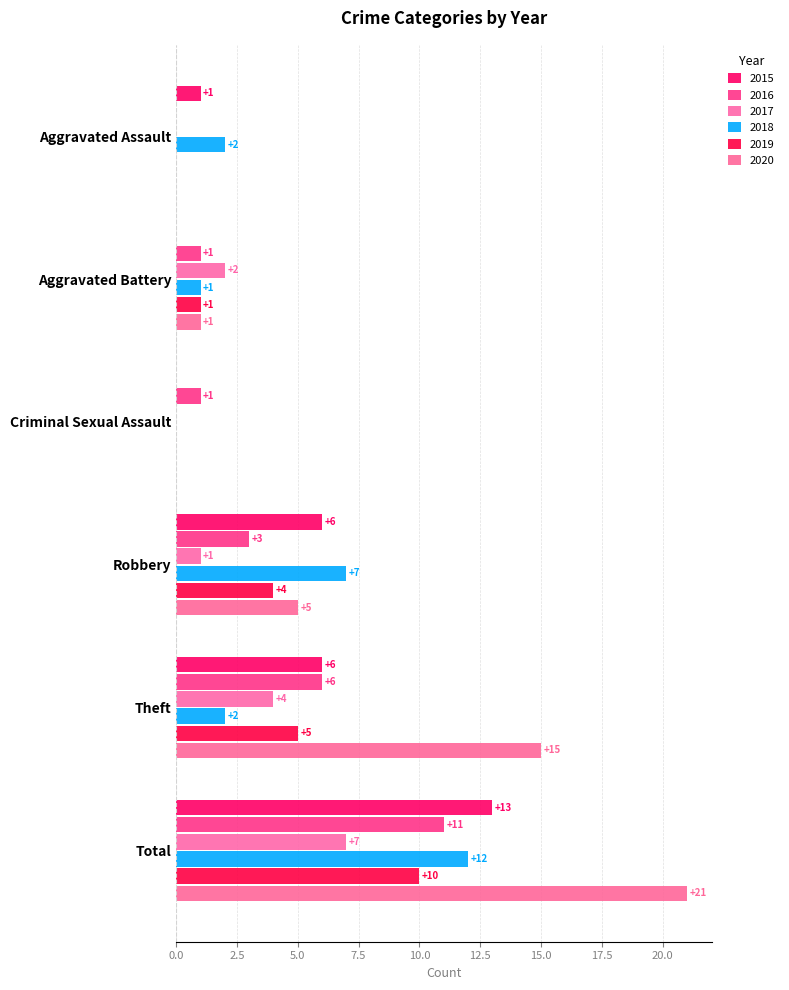

Reading left to right, transcribe all the data shown in this chart.

2015: 1	0	0	6	6	13
2016: 0	1	1	3	6	11
2017: 0	2	0	1	4	7
2018: 2	1	0	7	2	12
2019: 0	1	0	4	5	10
2020: 0	1	0	5	15	21